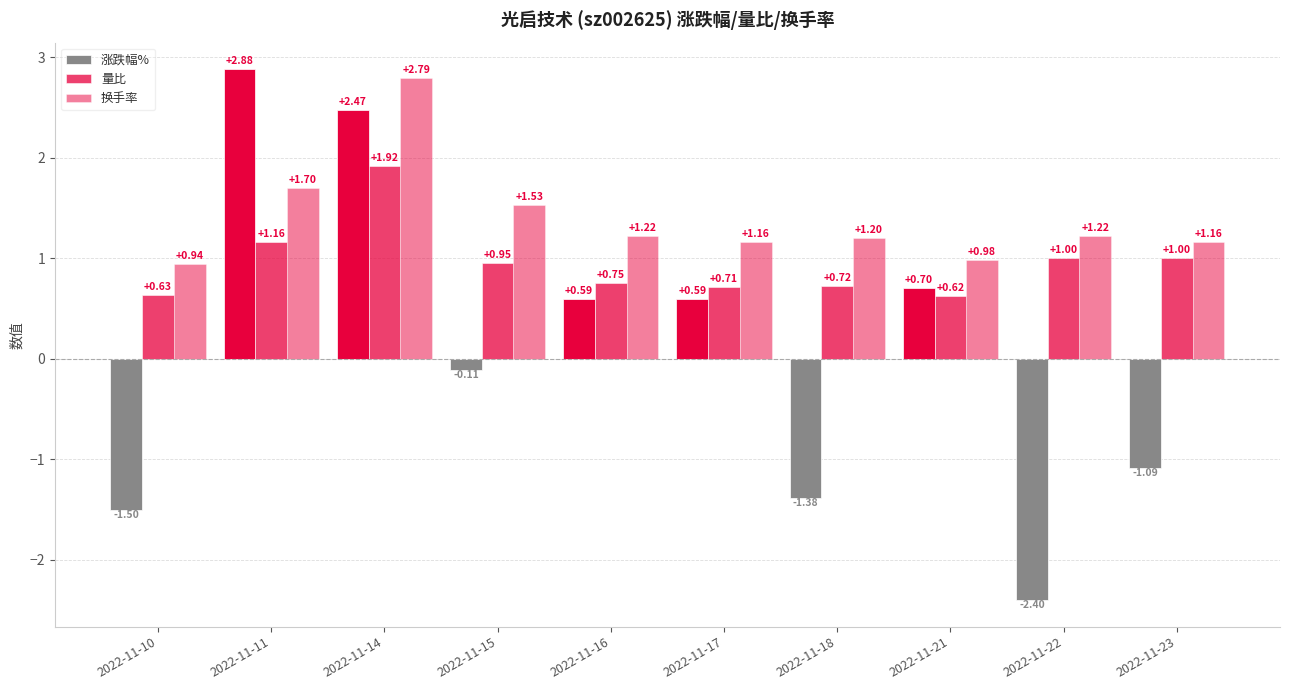

Which label corresponds to the smallest value in the chart?

2022-11-22